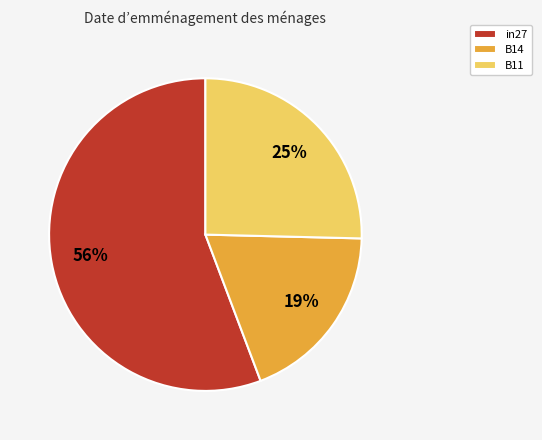

Is it true that B14 is 11% of the pie?

False